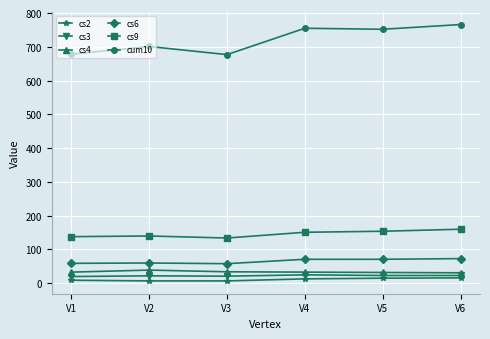

Does the chart have visible grid lines?

Yes